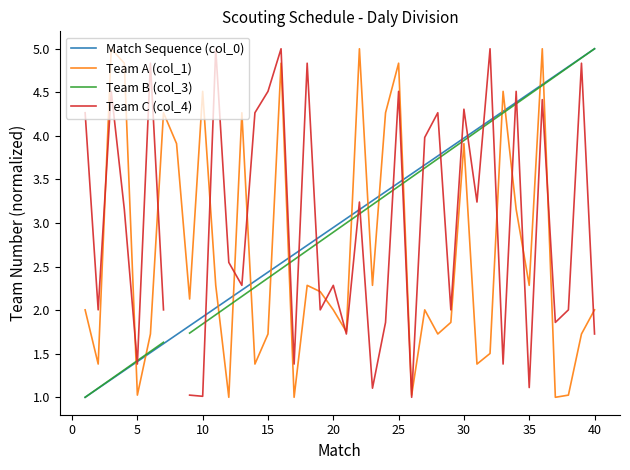

How many data points in Match Sequence (col_0) are less than 3?

20